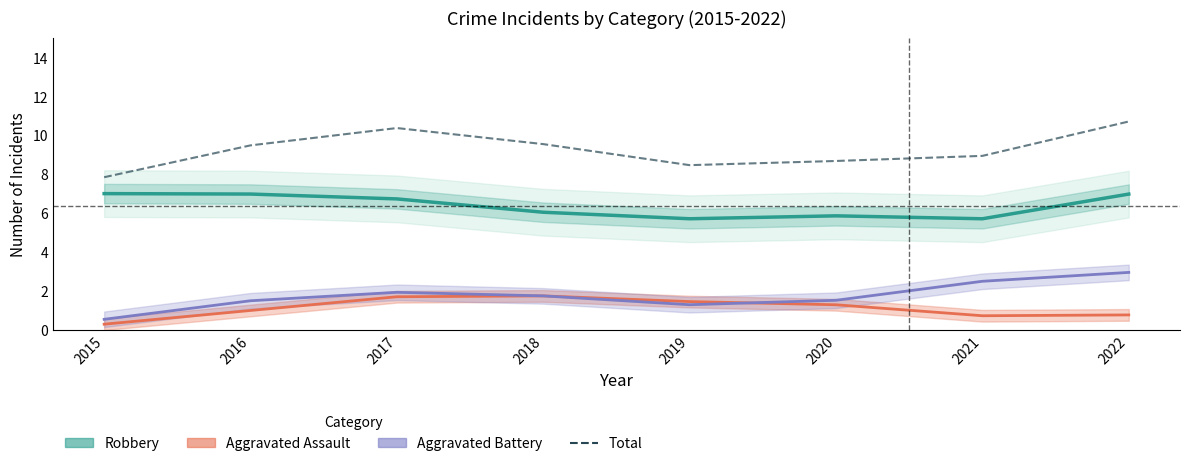

What value does the data have at 2018?

9.5